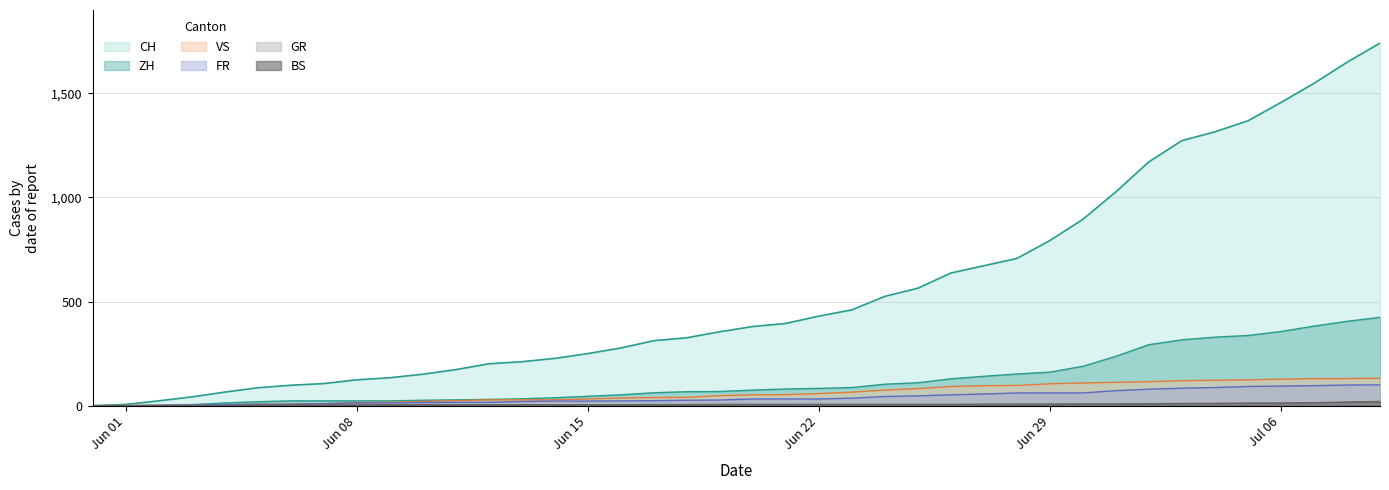

What are all the series names shown in the legend?

CH, ZH, FR, GR, VS, BS